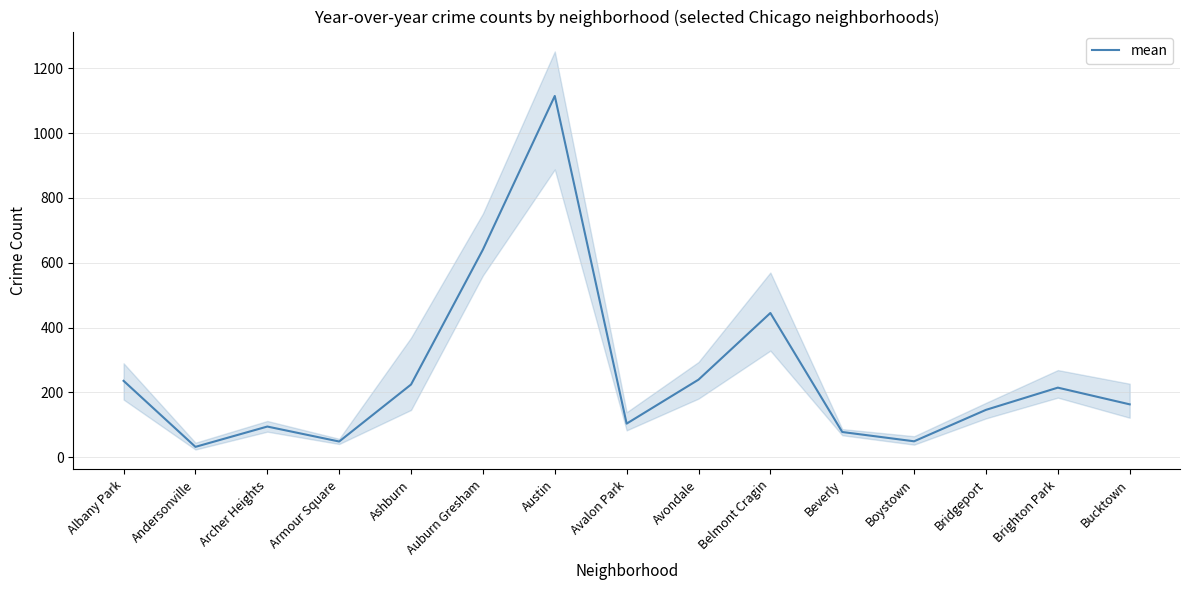

Which category has the lowest value across all series?

Andersonville